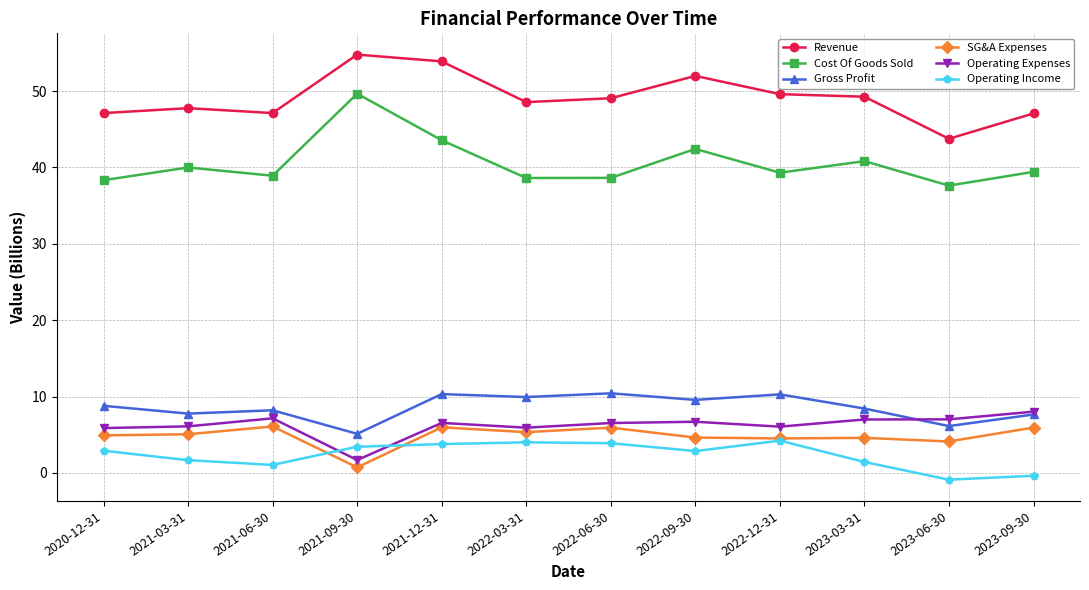

The value of Gross Profit at 2022-12-31 is 17.2. True or false?

False